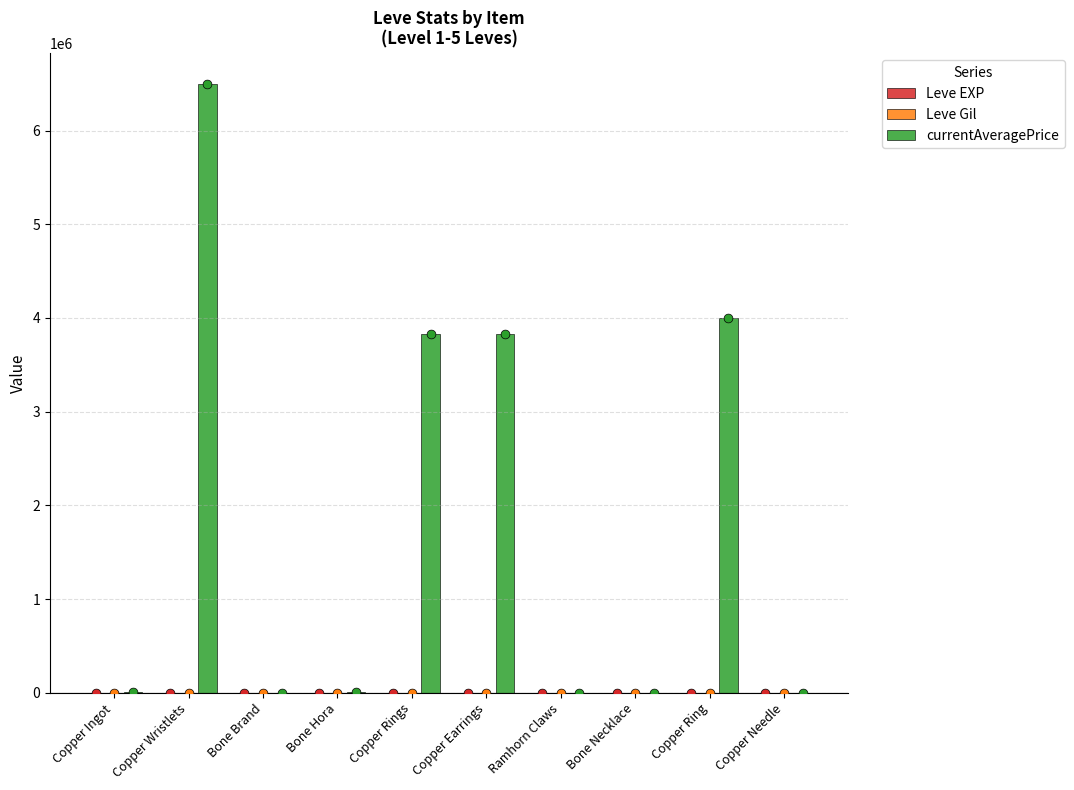

At how many categories does at least one series exceed 467429?

4